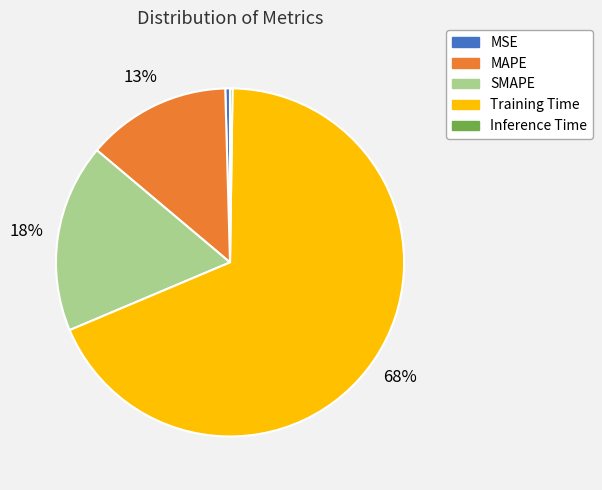

Is there any slice that represents more than half of the pie?

Yes